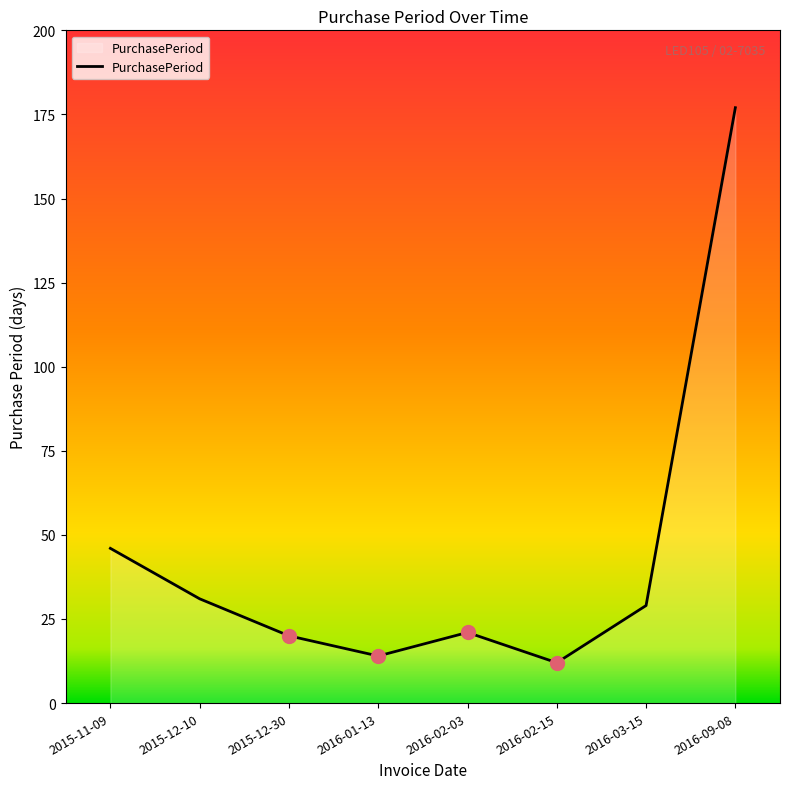

What position from the left is 2016-02-03?

5